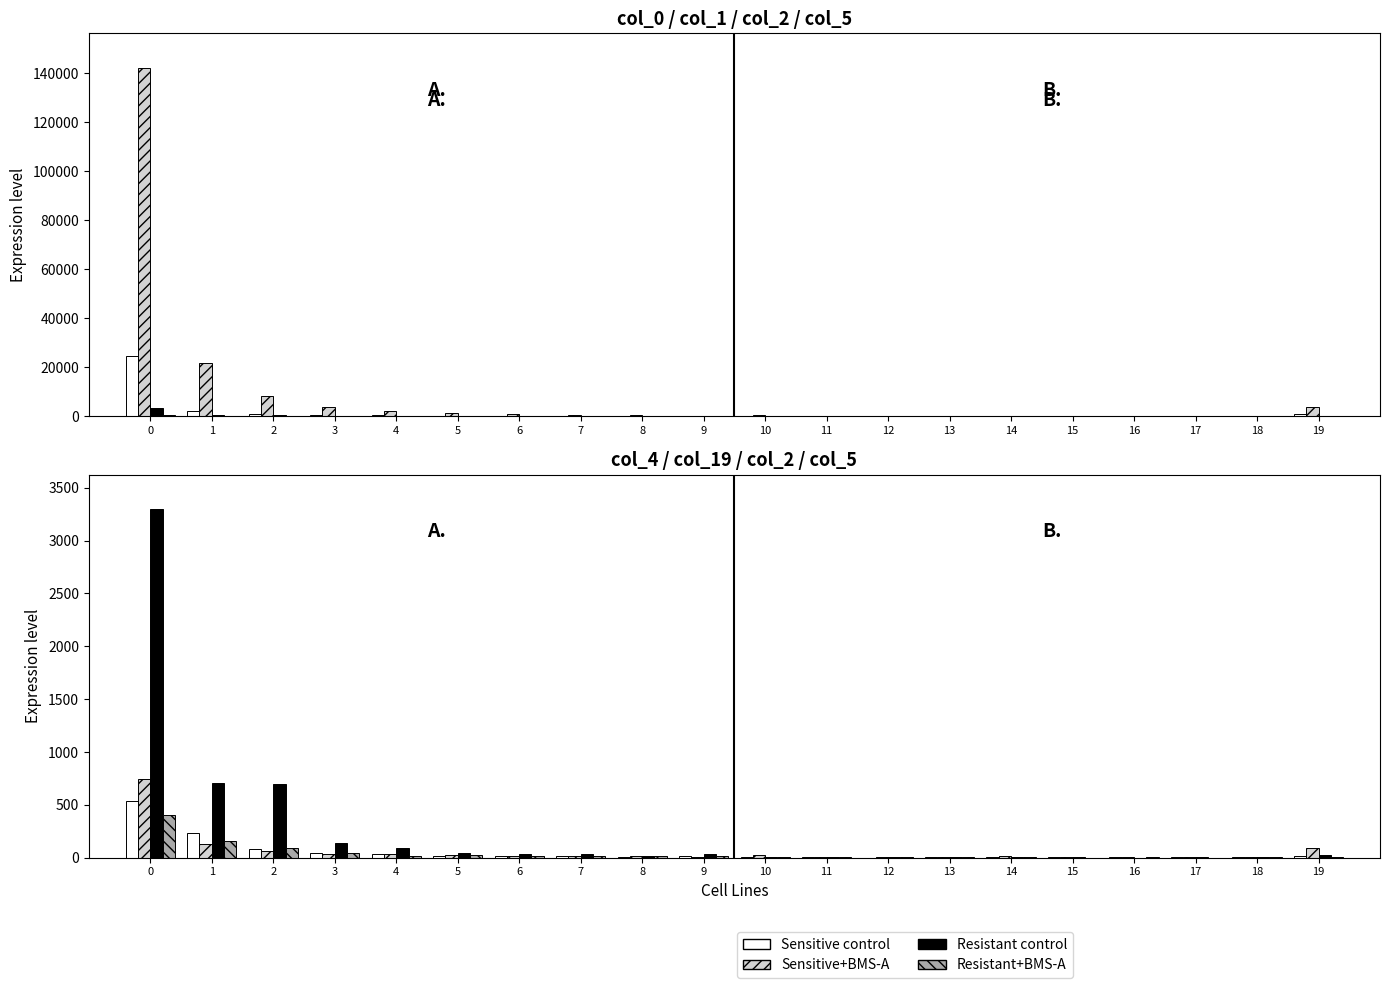

What is the minimum value shown in the chart?

1